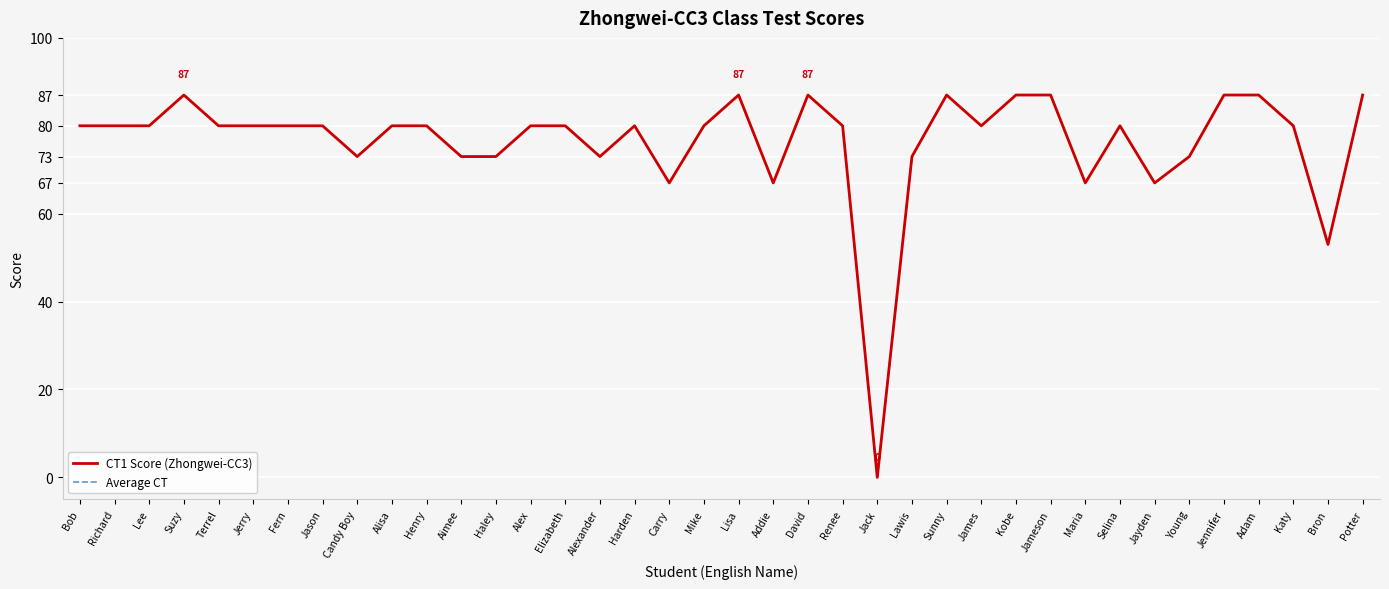

What is the sum of the CT1 Score (Zhongwei-CC3) values at Selina and Lisa?

167